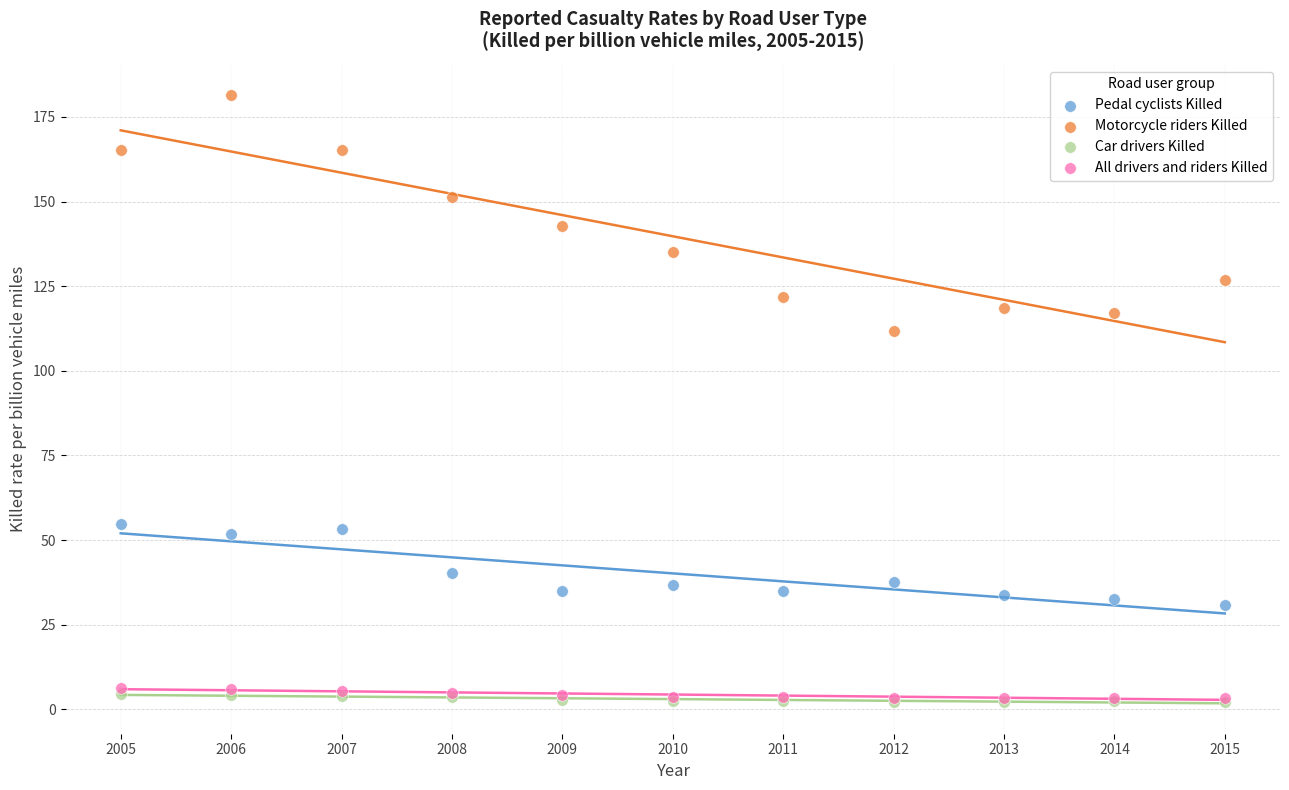

What are all the series names shown in the legend?

Pedal cyclists Killed, Motorcycle riders Killed, Car drivers Killed, All drivers and riders Killed